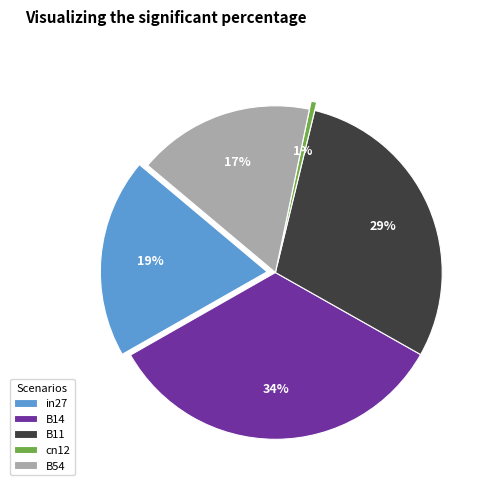

Which category has the biggest portion of the pie?

B14